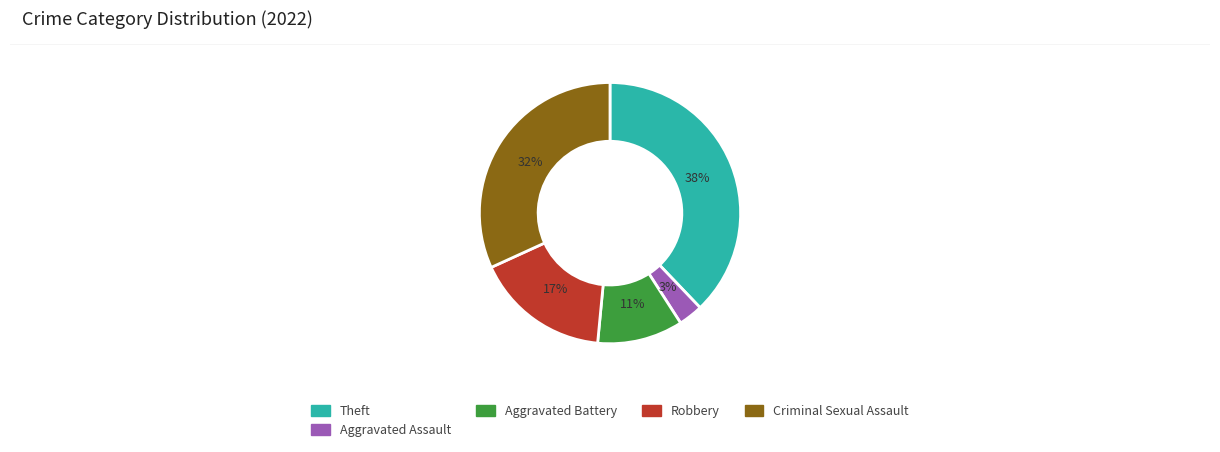

To the nearest percent, what percentage of the pie is Aggravated Battery?

11%